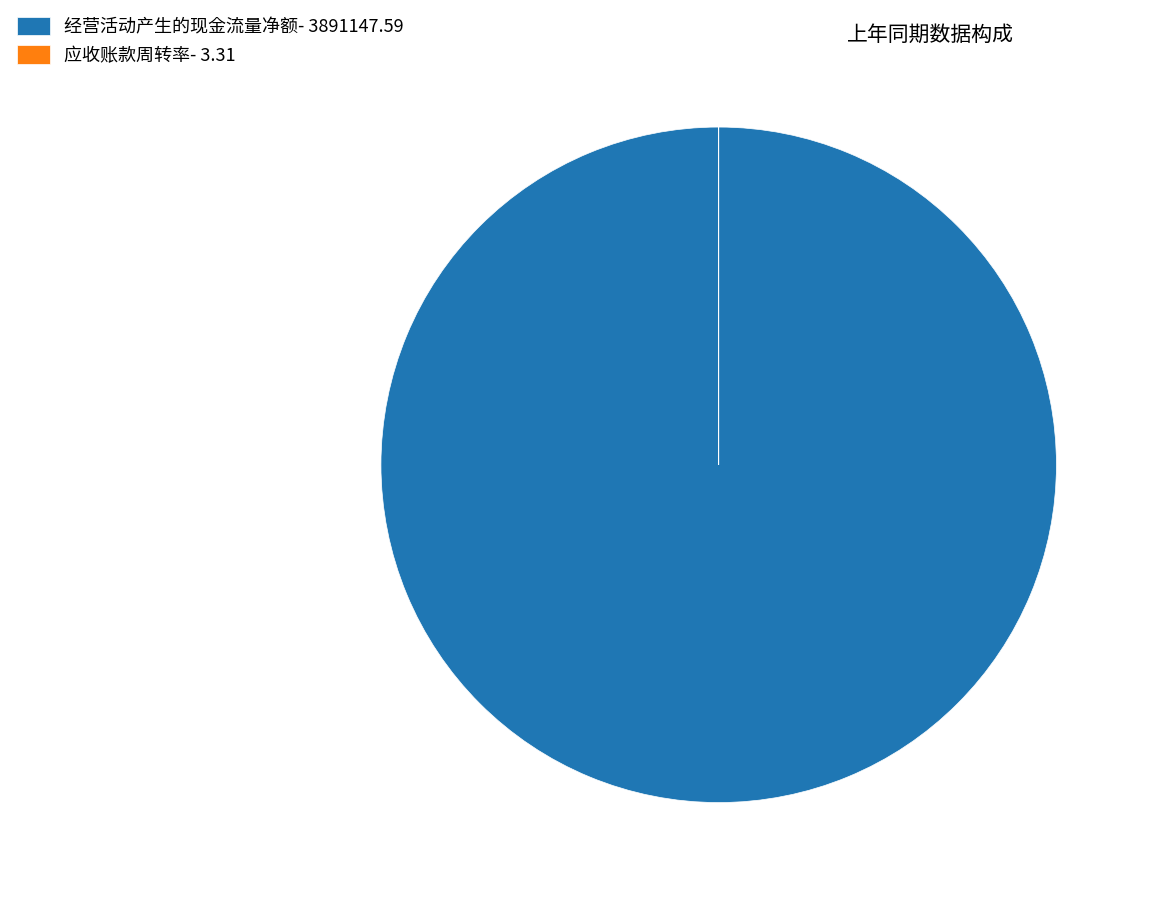

Is there a majority slice in this chart?

Yes